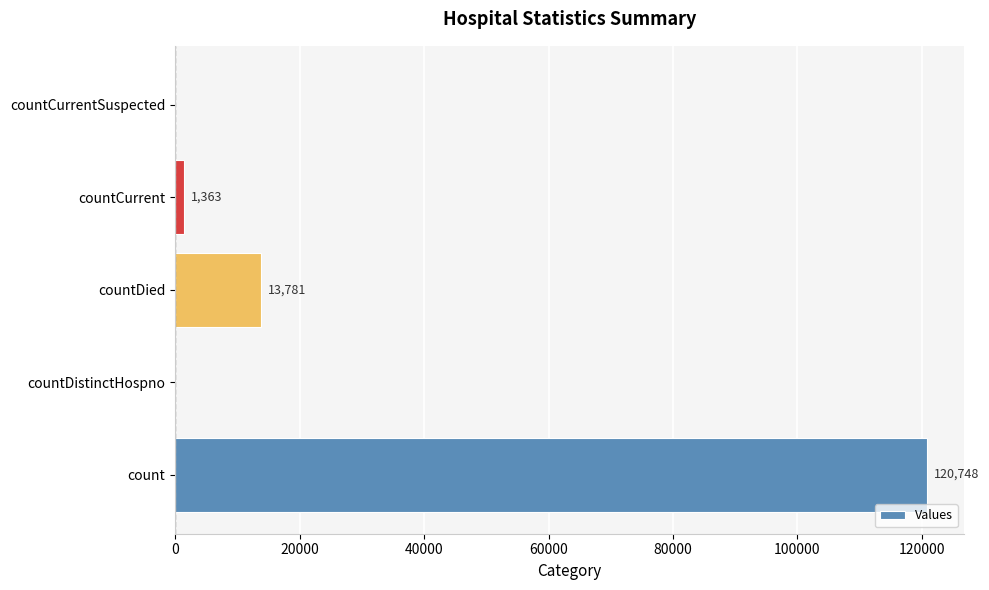

Which has a higher value, countDied or countCurrent?

countDied